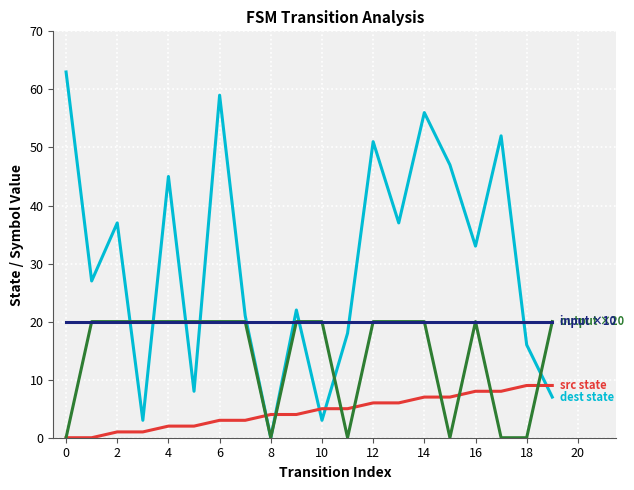

Does the chart have visible grid lines?

Yes